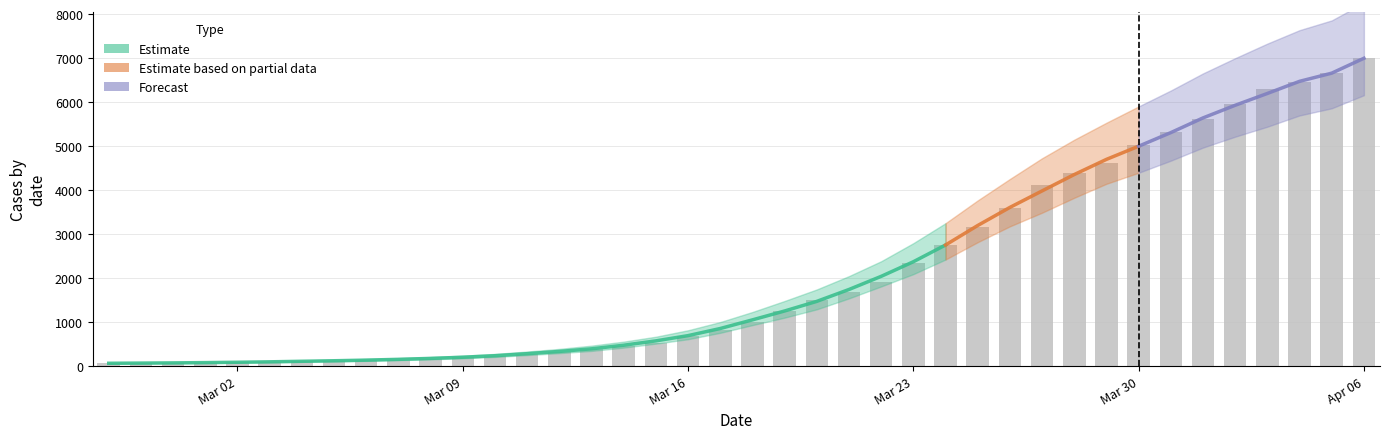

Read the value at Mar 30, to the nearest 100.

5000